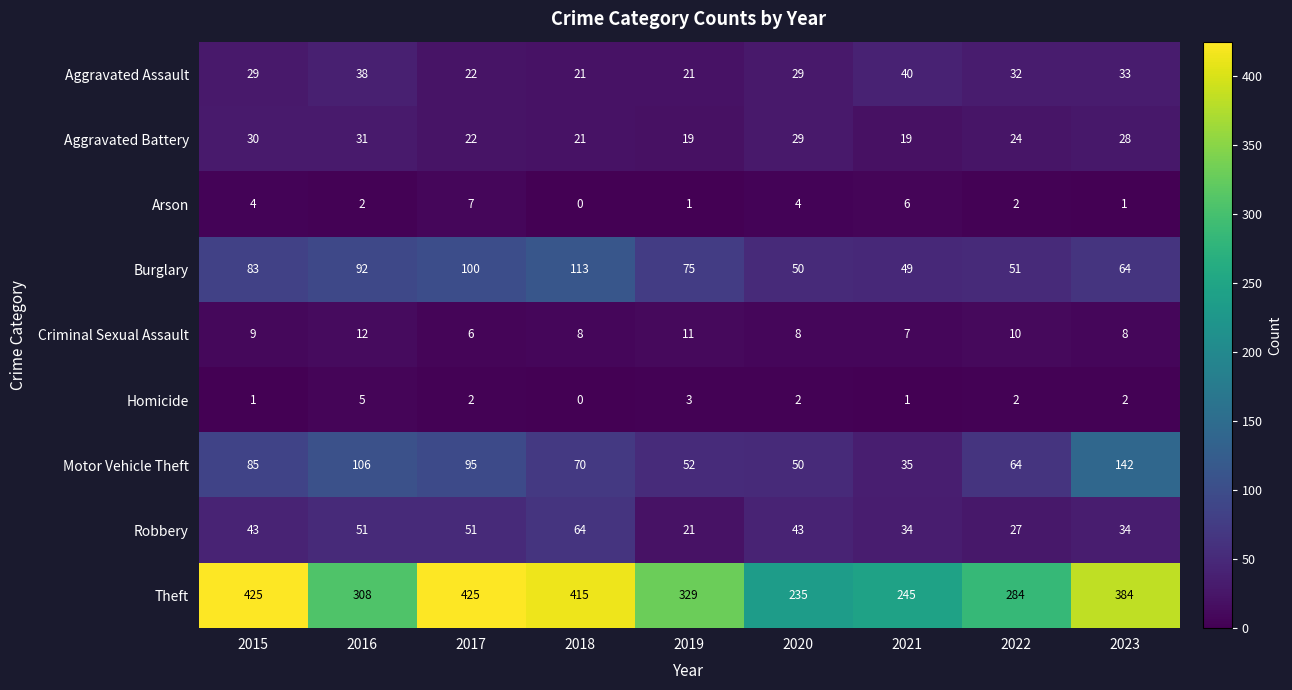

What is the difference between the highest and lowest values at 2018?

415